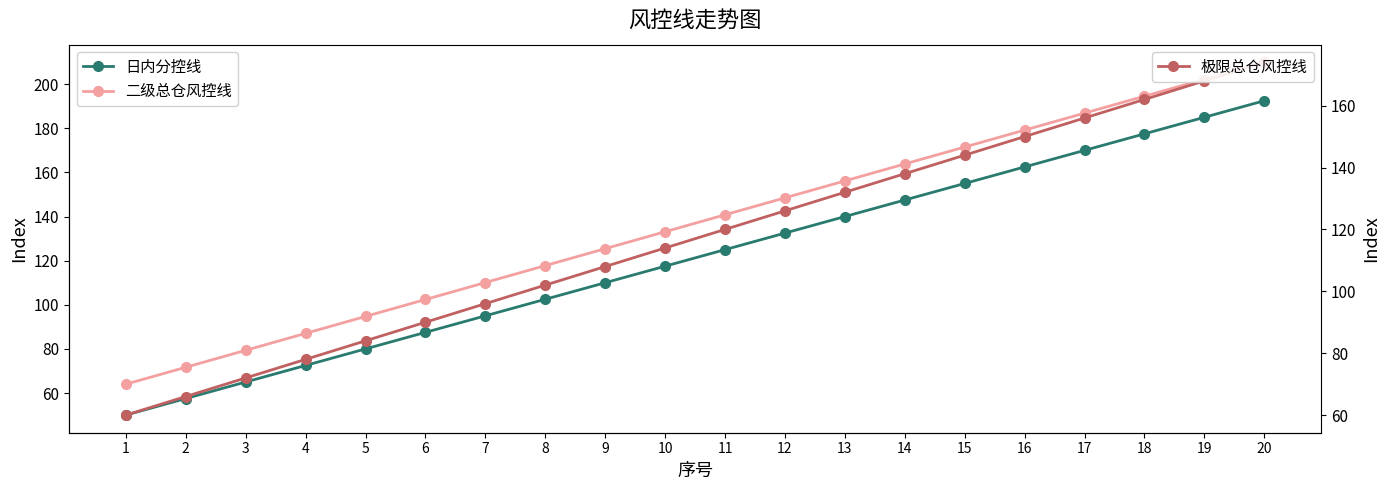

Between 10 and 17, which series saw the biggest shift?

二级总仓风控线